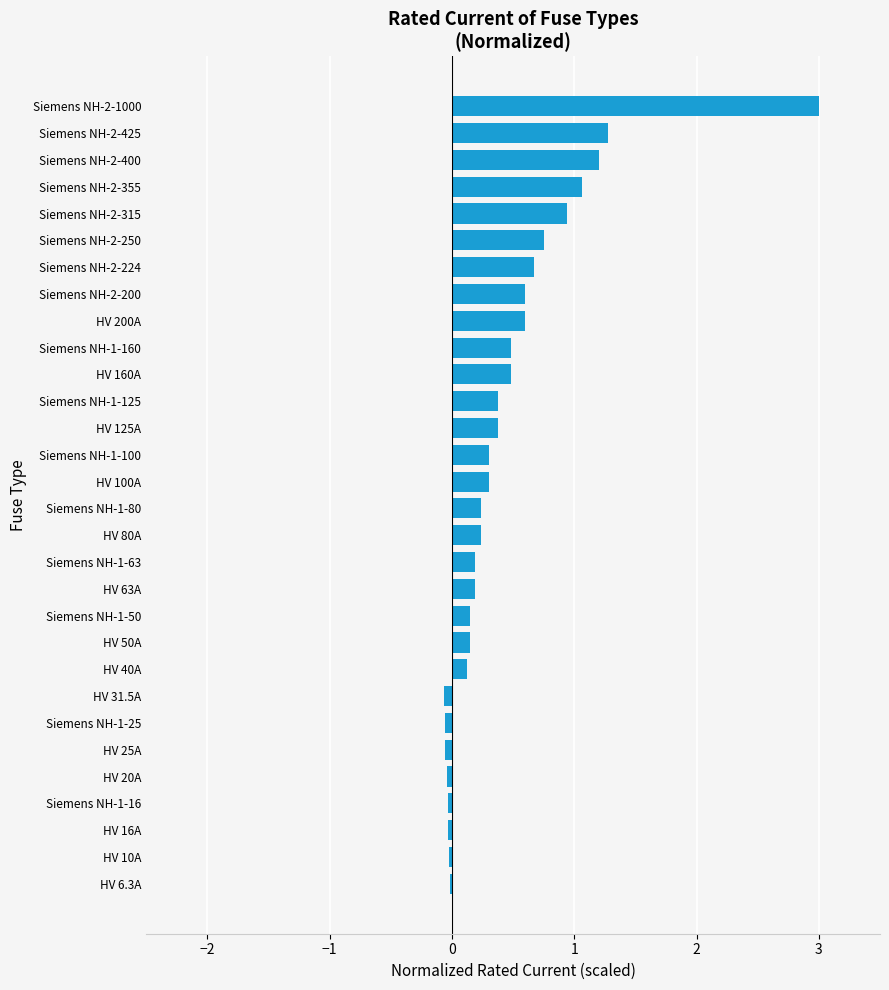

Which label corresponds to the largest value in the chart?

Siemens NH-2-1000